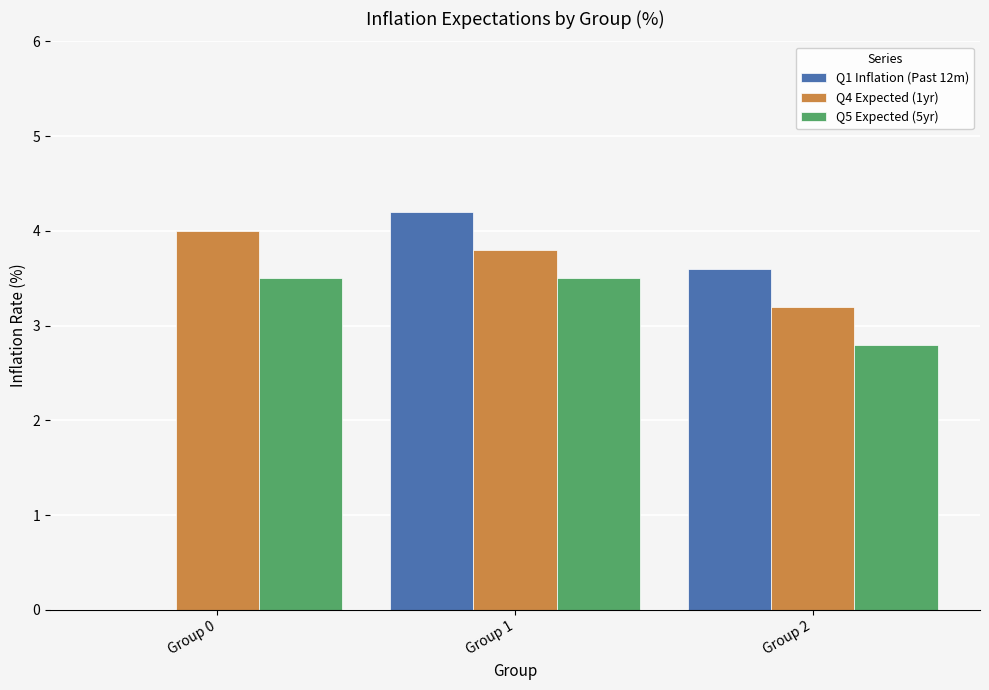

Where is Q5 Expected (5yr) nearest to the value 3?

Group 2